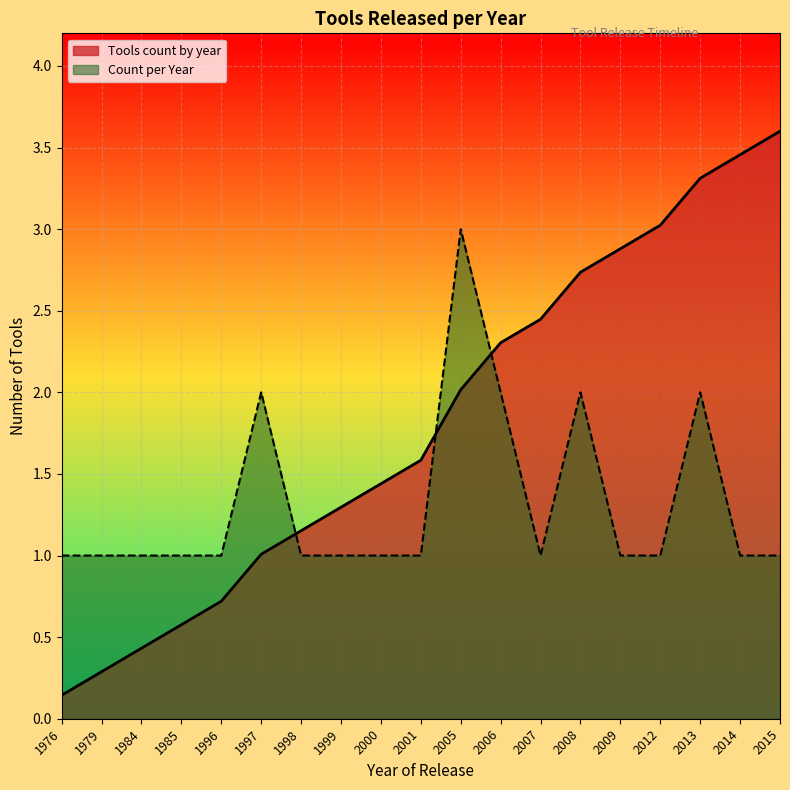

What is the approximate value at 2007?

1